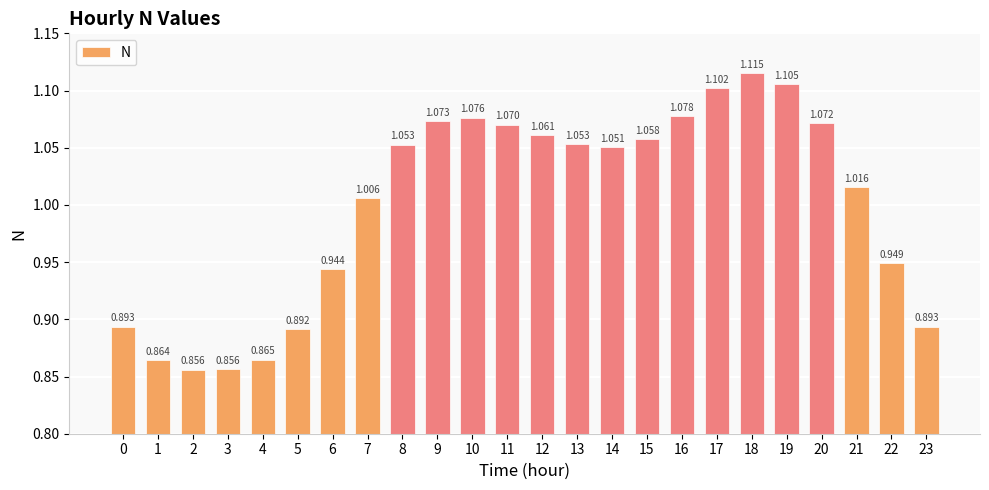

Does the chart contain stacked bars?

No